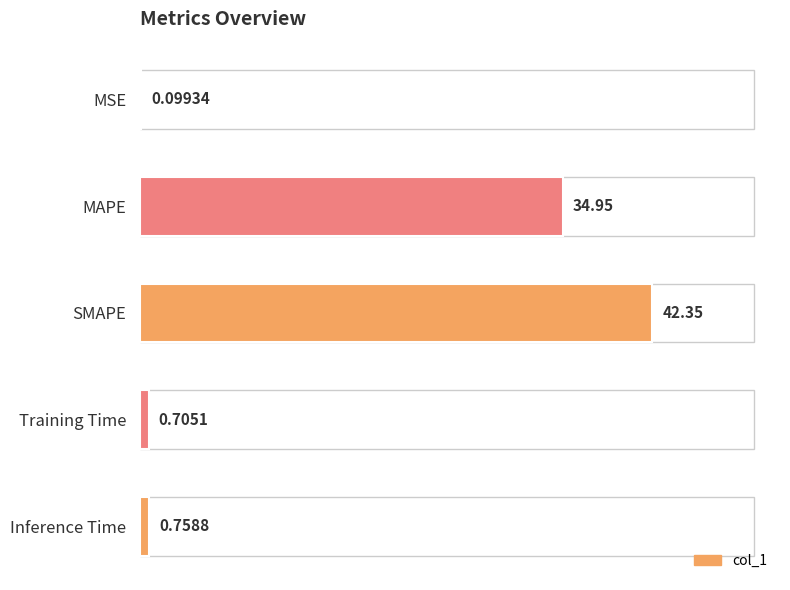

At which label is the value closest to 21?

MAPE